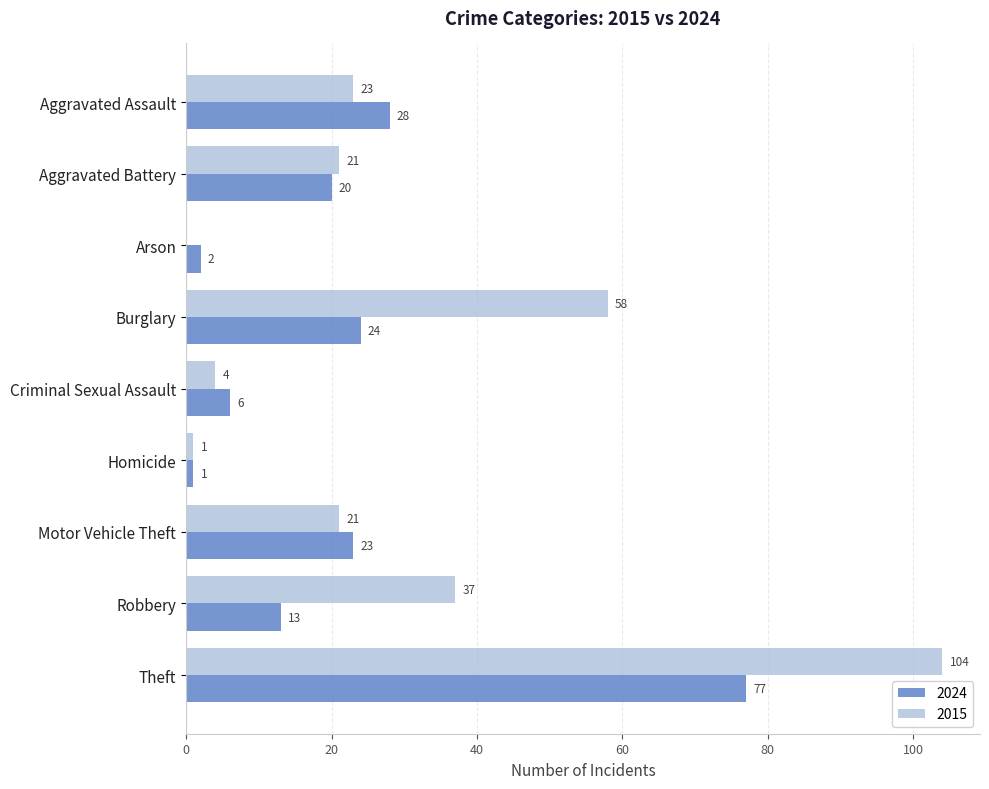

The 2015 series shows 104 at Theft. True or false?

True